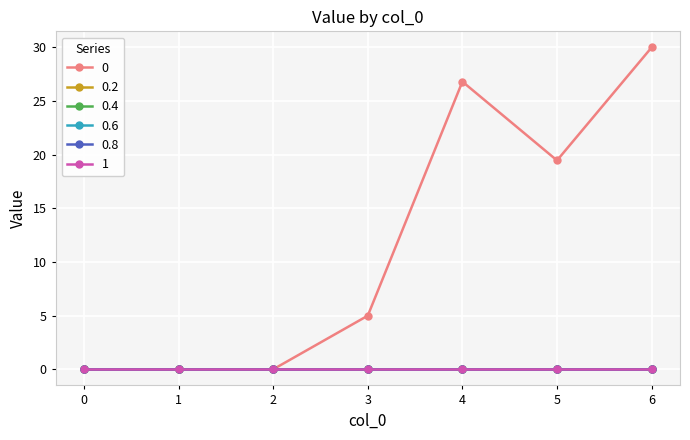

Is this an area chart (filled region under the line)?

No